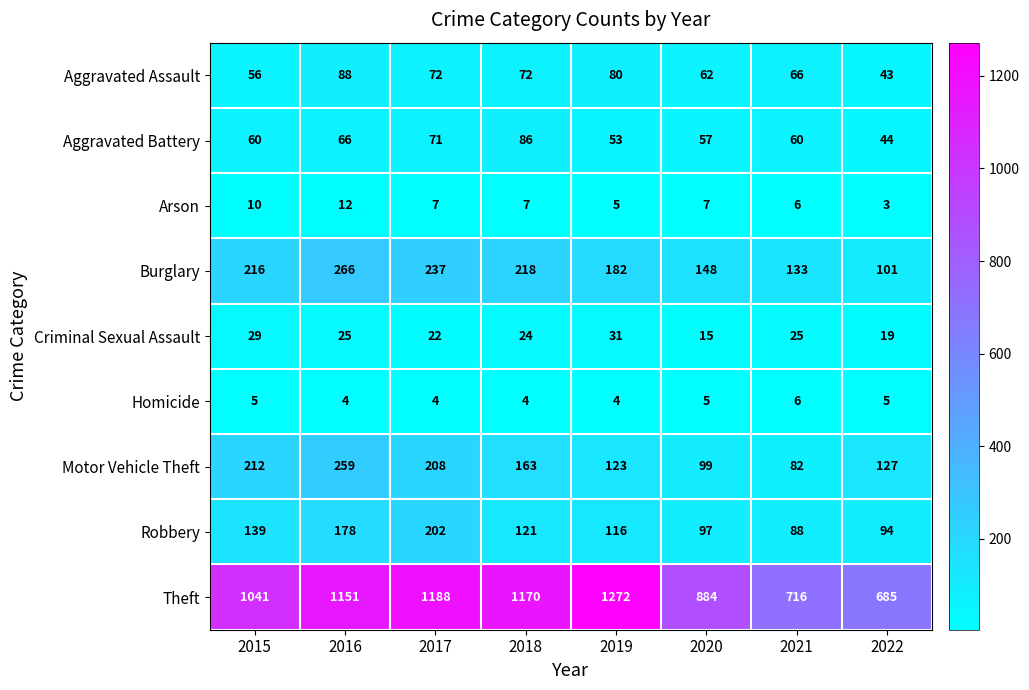

What is the minimum value for Arson?

3